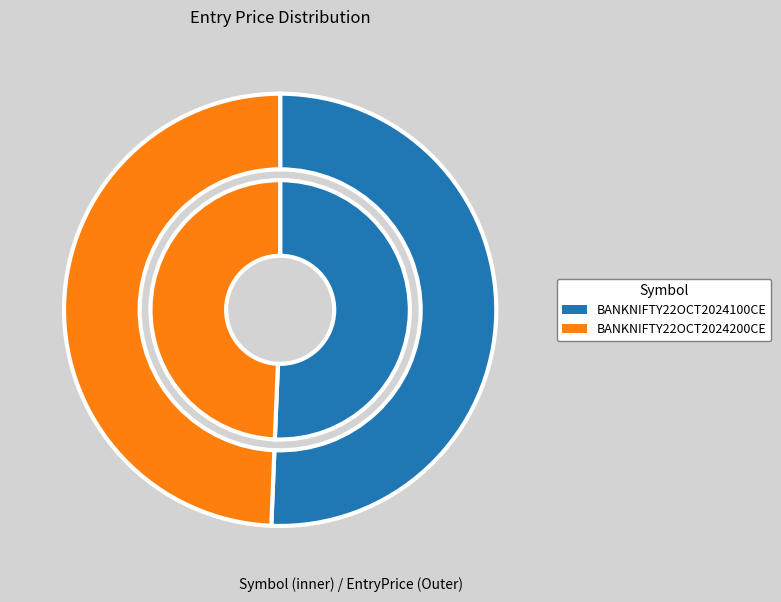

Does any single category account for the majority?

Yes